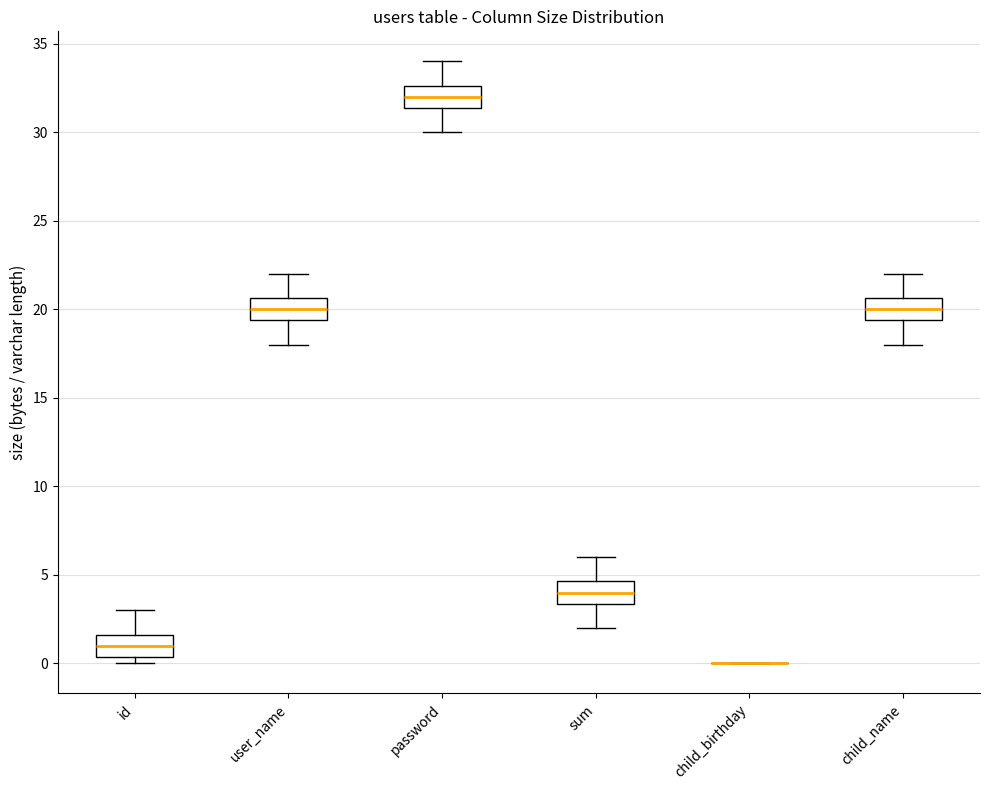

Reading left to right, transcribe this box plot: for each box, give where its median line is, the range the box spans, and where its two whiskers end, as read against the y-axis. The values are not printed on the chart, so give them approximately, as read against the axis.

id: median 1.0, box 0.5 to 1.5, whiskers 0.0 to 3.0
user_name: median 20.0, box 19.5 to 20.5, whiskers 18.0 to 22.0
password: median 32.0, box 31.5 to 32.5, whiskers 30.0 to 34.0
sum: median 4.0, box 3.5 to 4.5, whiskers 2.0 to 6.0
child_birthday: box collapsed to a line at 0.0, whiskers 0.0 to 0.0
child_name: median 20.0, box 19.5 to 20.5, whiskers 18.0 to 22.0